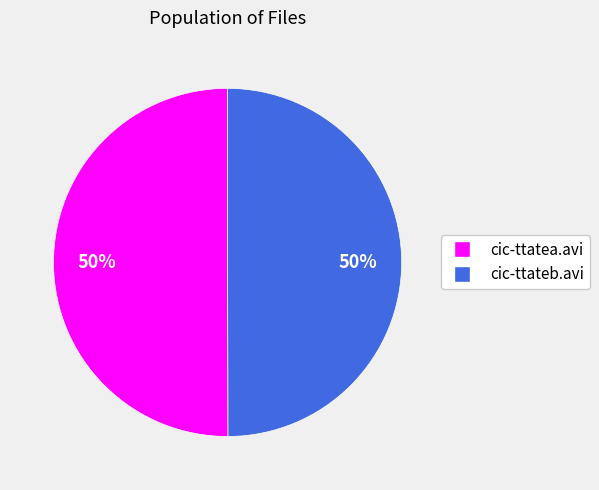

What percentage is the cic-ttatea.avi slice, to the nearest percent?

50%